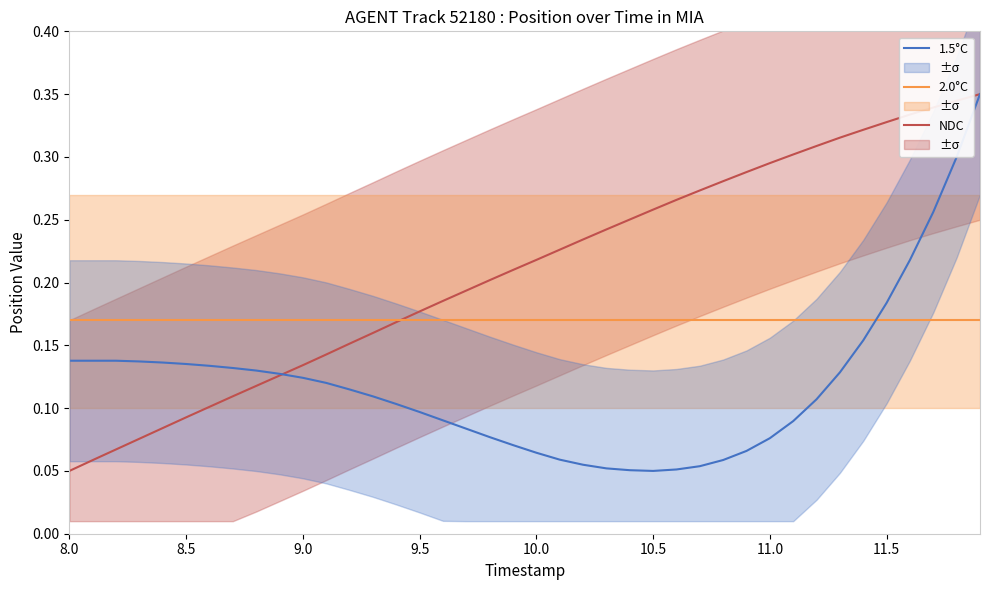

True or false: 1.5°C and 2.0°C cross at least once.

True